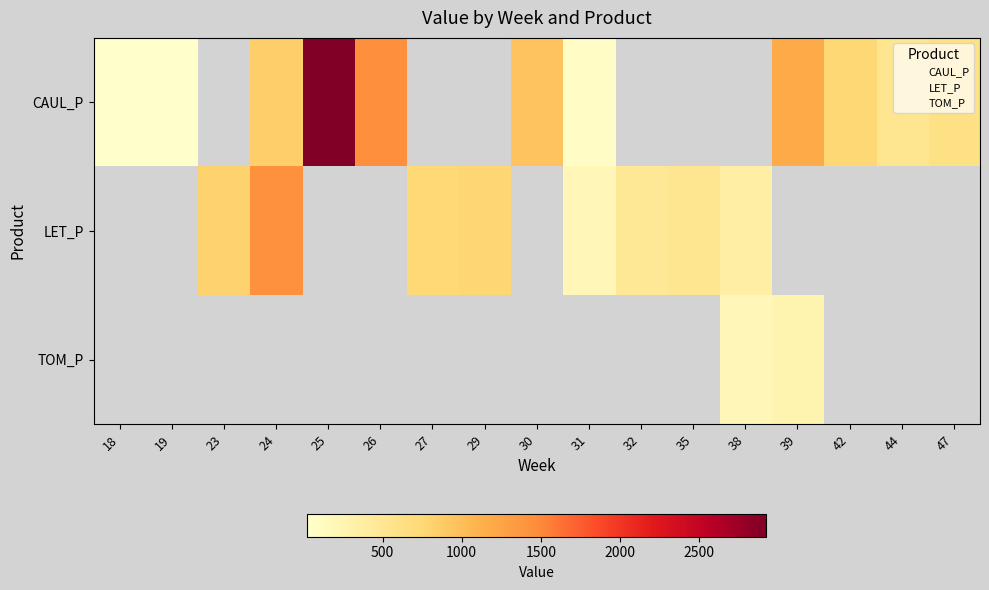

At which category is the sum across all series the highest?

25